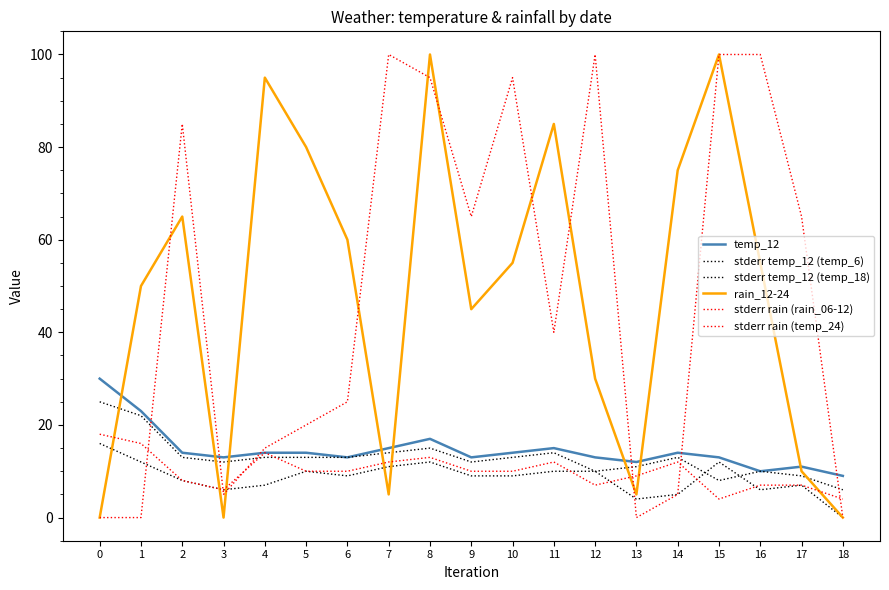

What is the value of the temp_12 point at the 17th from the left?

10